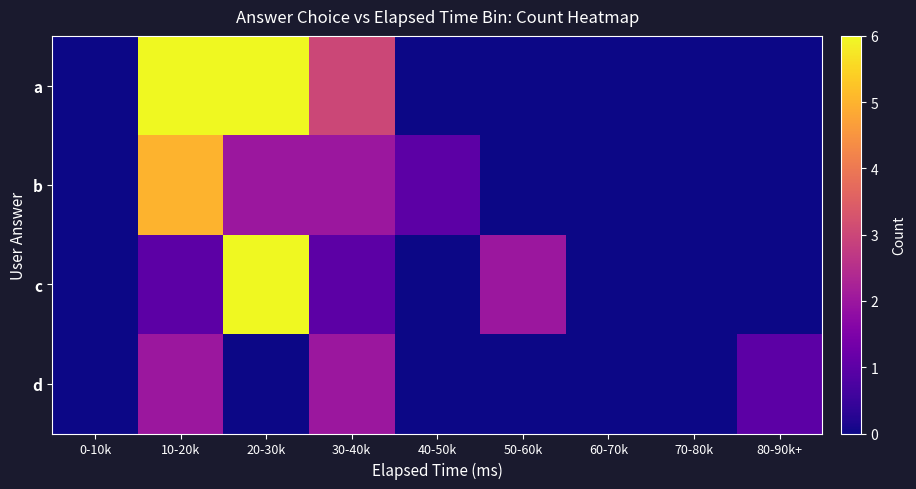

Rank the series by their maximum value, from highest to lowest.

a, c, b, d